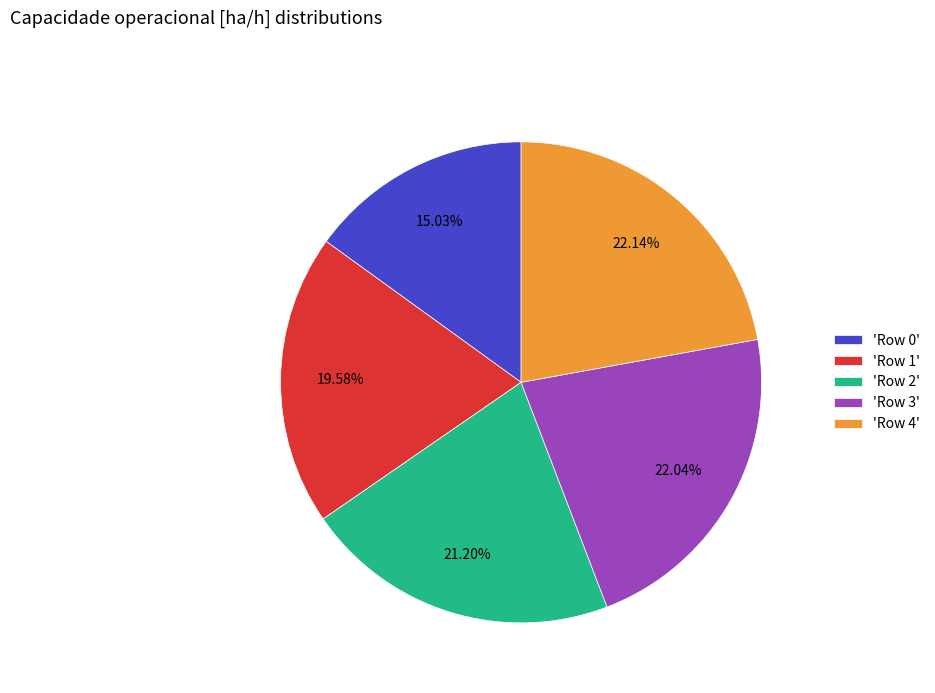

Is there any slice that represents more than half of the pie?

No